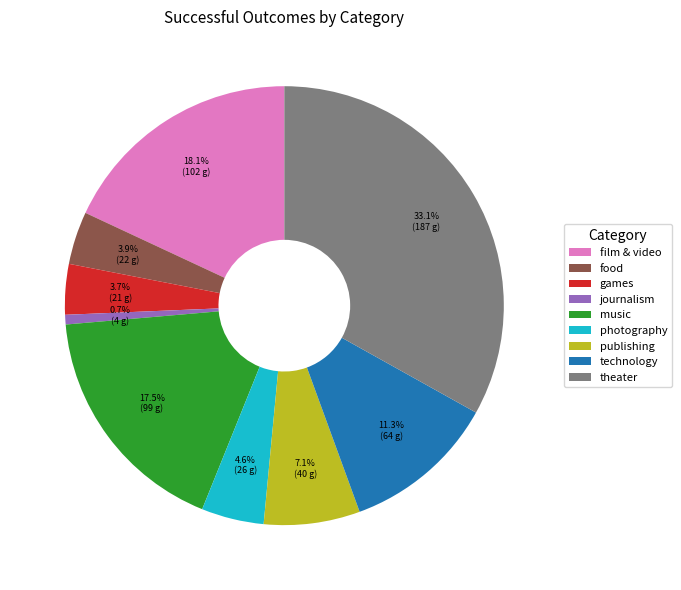

Combined, what portion of the pie is games and food?

7.6%